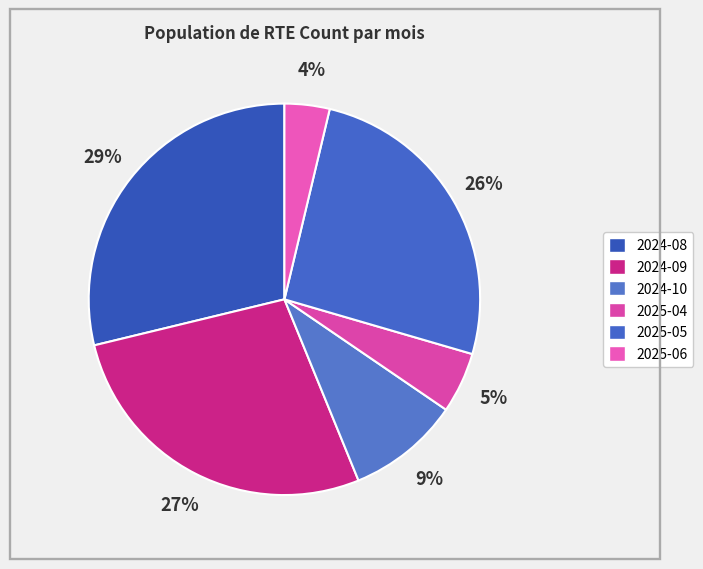

To the nearest percent, what is the difference between the largest and smallest slice percentages?

25%